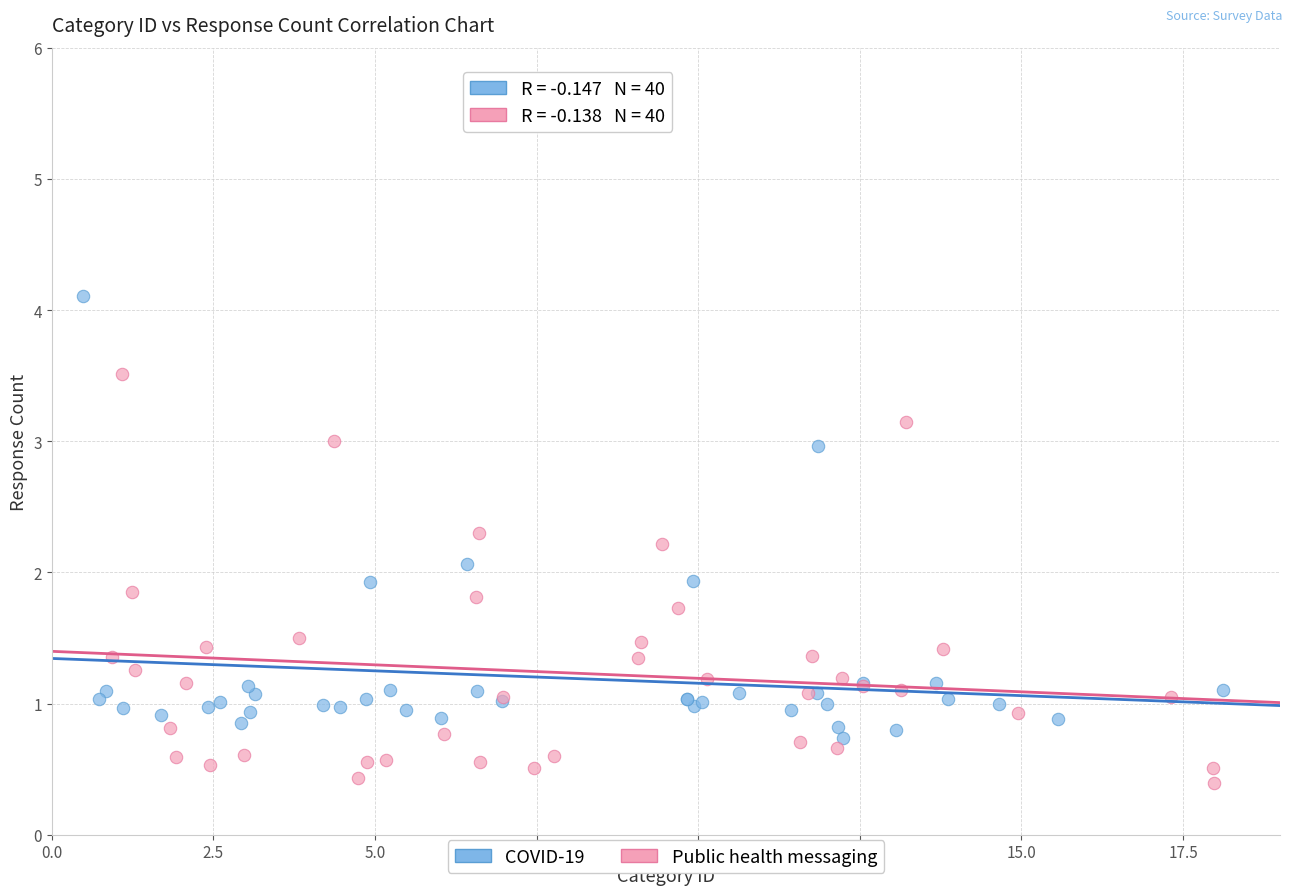

Which series contains the highest Y value?

COVID-19